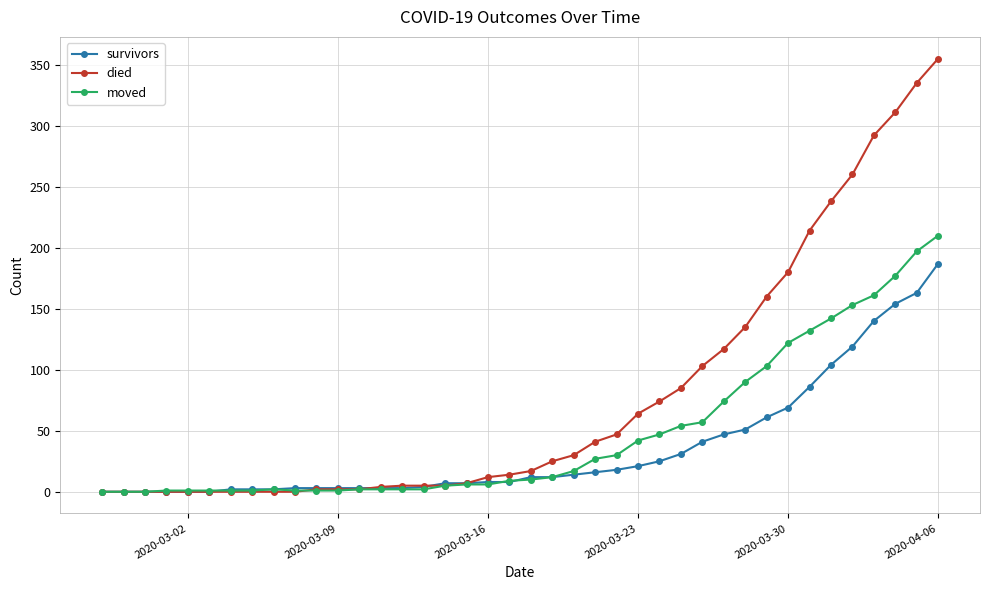

Which series has the largest range (max minus min)?

died